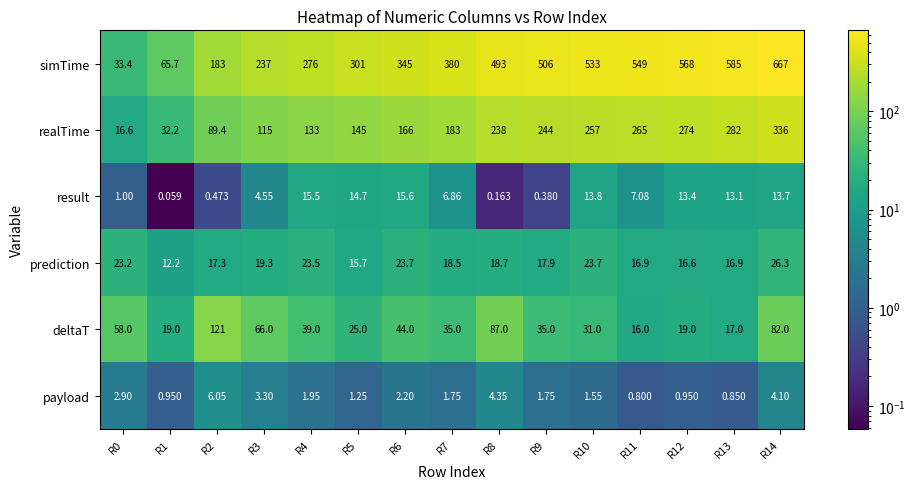

Rank the series at R1 from lowest to highest value.

result, payload, prediction, deltaT, realTime, simTime